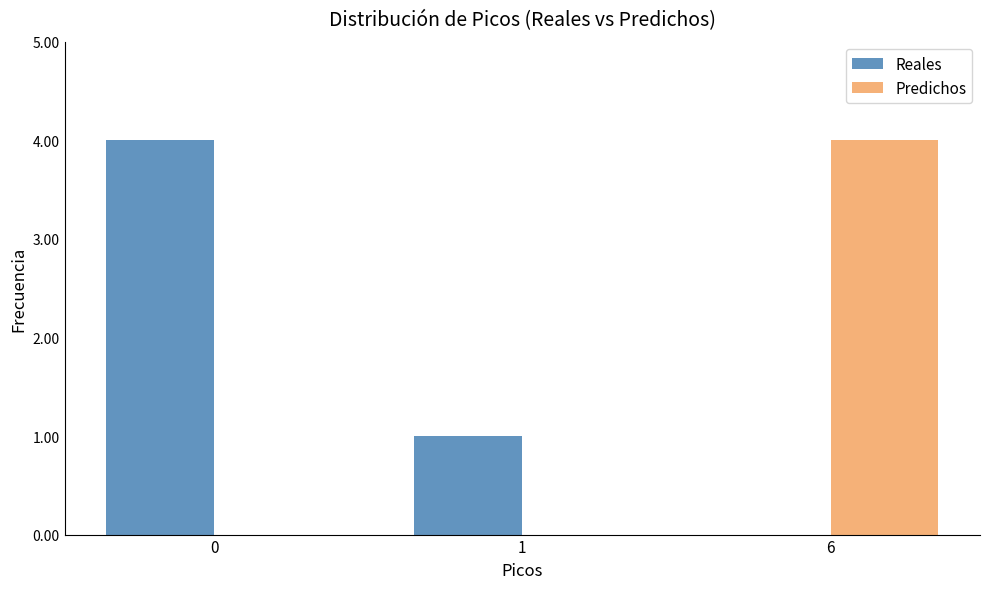

Count the Predichos values in the range 0 to 4.

3